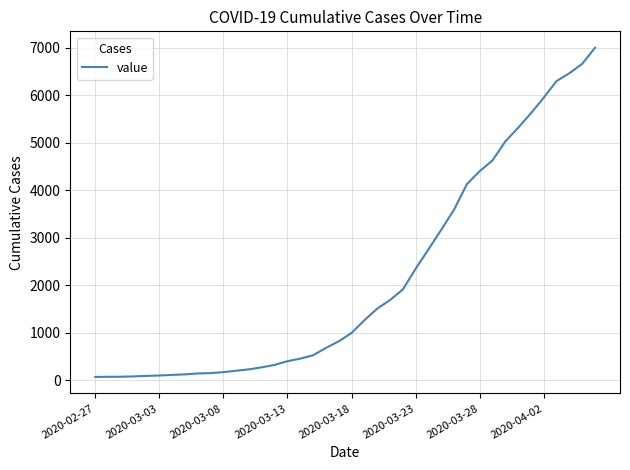

What is the maximum value shown in the chart?

7002